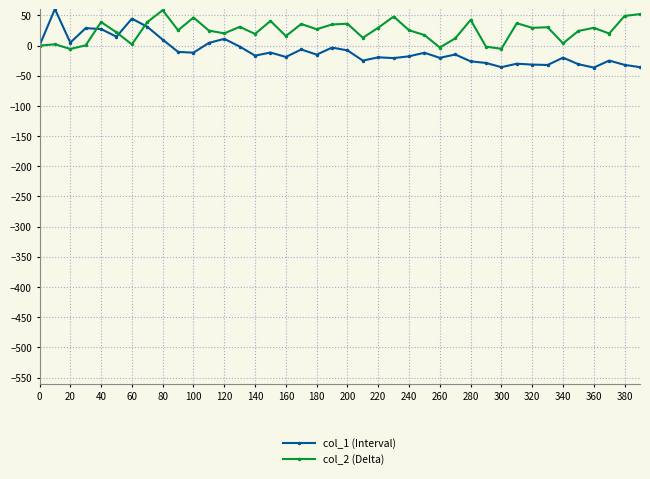

True or false: col_2 (Delta) has more than 2 interior local peaks.

True